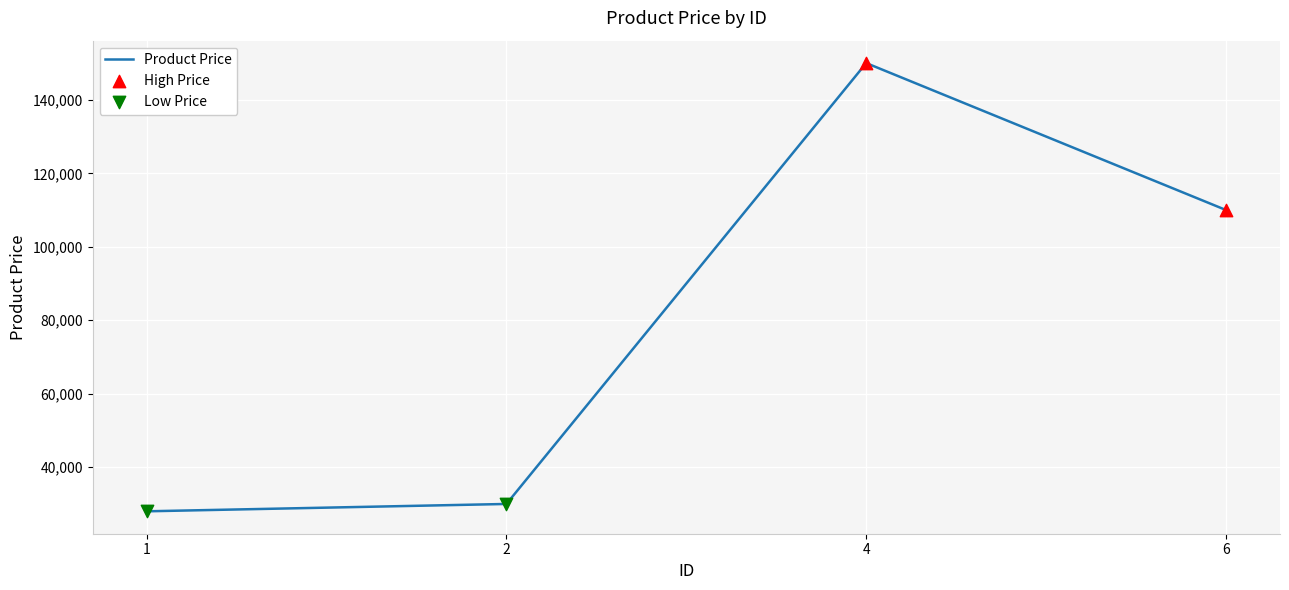

What is the change in value from 1 to 4?

+122000